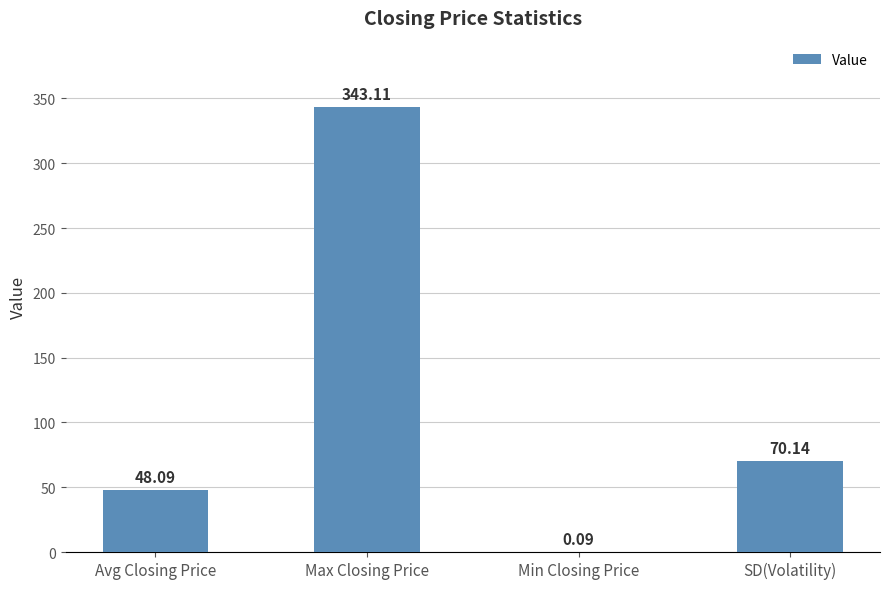

At which label does the data first exceed 70?

Max Closing Price